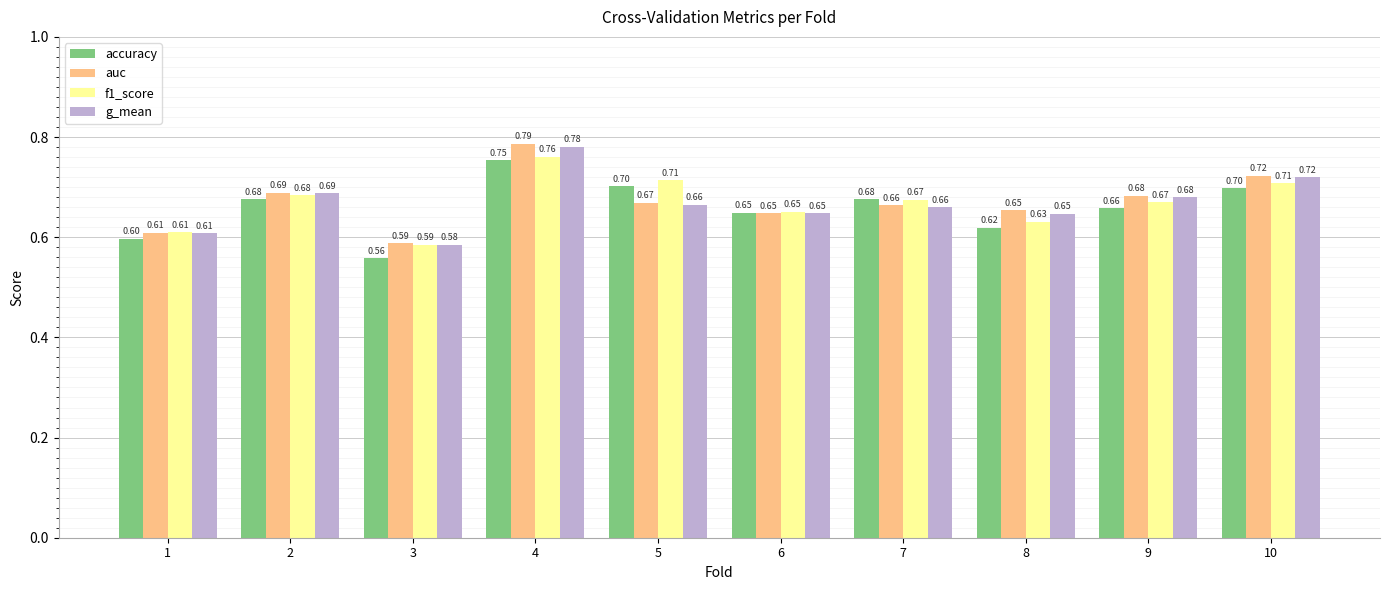

How many categories are shown in the chart?

10